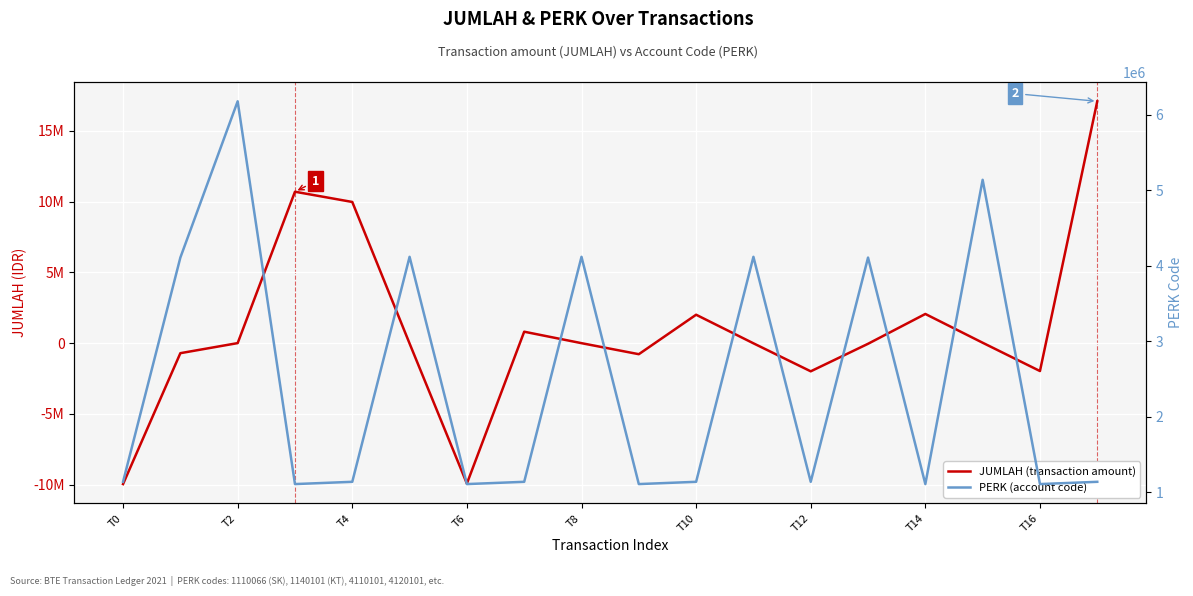

Reading right to left, extract all data points from this chart.

JUMLAH (transaction amount): 17085000	-1980000	20000	2054000	-54000	-2000000	-20000	2000000	-790000	-10000	800000	-9935000	-35000	9970000	10693822	-5982	-717840	-9970000
PERK (account code): 1140101	1110066	5140401	1110066	4110101	1140101	4120101	1140101	1110066	4120101	1140101	1110066	4120101	1140101	1110066	6180102	4110101	1140101